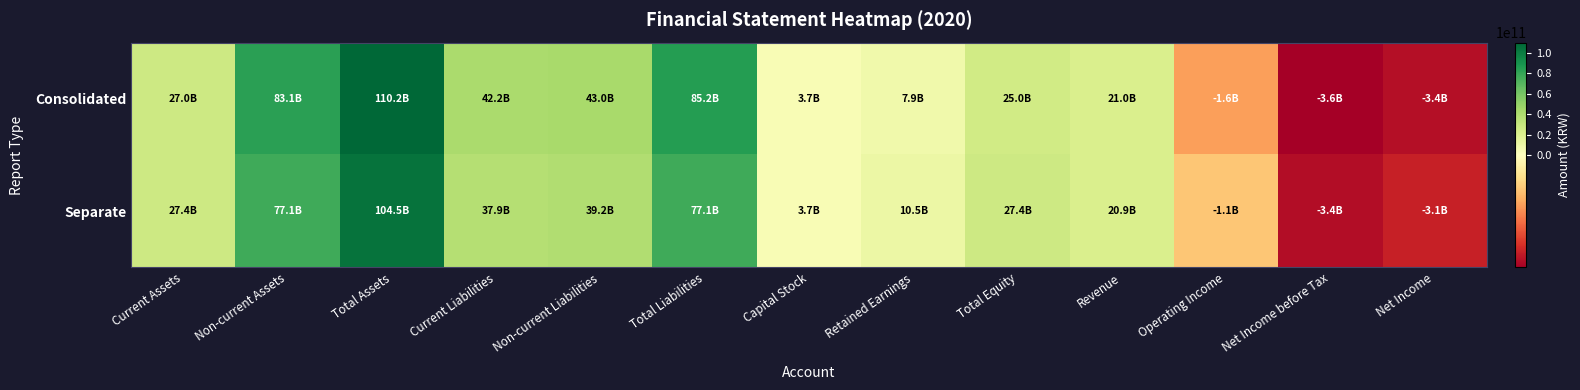

Reading left to right, what are all the values shown in this chart?

Consolidated: Current Assets=27017685929	Non-current Assets=83148956181	Total Assets=110166642110	Current Liabilities=42169883071	Non-current Liabilities=43013080134	Total Liabilities=85182963205	Capital Stock=3700190500	Retained Earnings=7937112973	Total Equity=24983678905	Revenue=20964444087	Operating Income=-1574884181	Net Income before Tax=-3586673468	Net Income=-3355496578
Separate: Current Assets=27442986108	Non-current Assets=77056732523	Total Assets=104499718631	Current Liabilities=37852423720	Non-current Liabilities=39238642122	Total Liabilities=77091065842	Capital Stock=3700190500	Retained Earnings=10513403839	Total Equity=27408652789	Revenue=20877297809	Operating Income=-1071028399	Net Income before Tax=-3366063835	Net Income=-3106969127